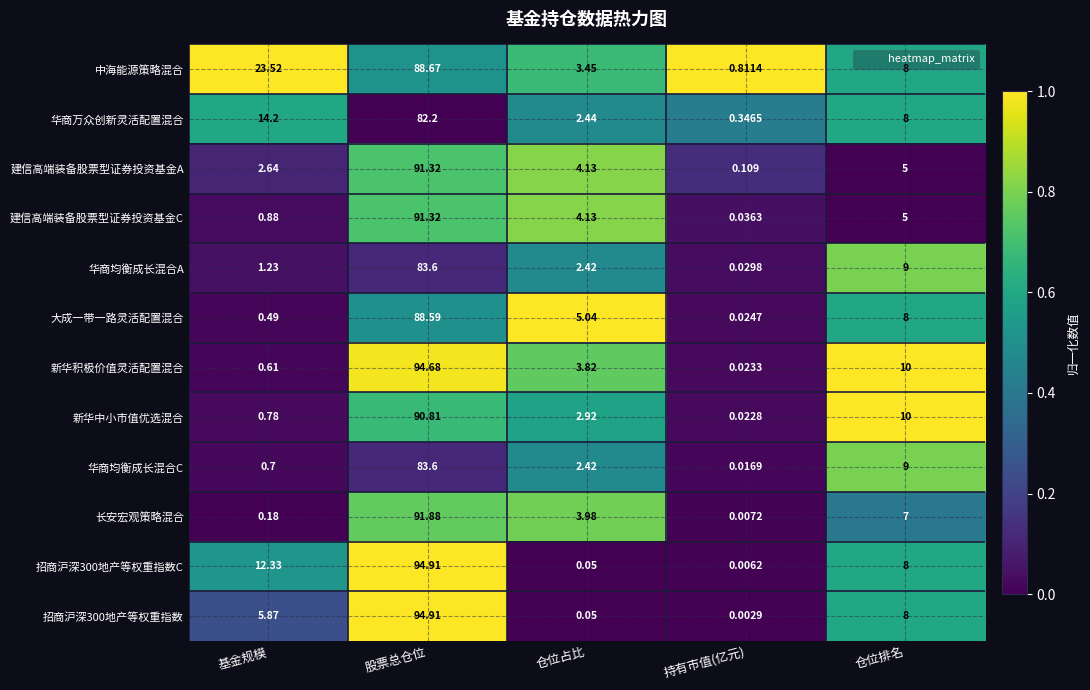

At which category is the sum across all series the highest?

股票总仓位